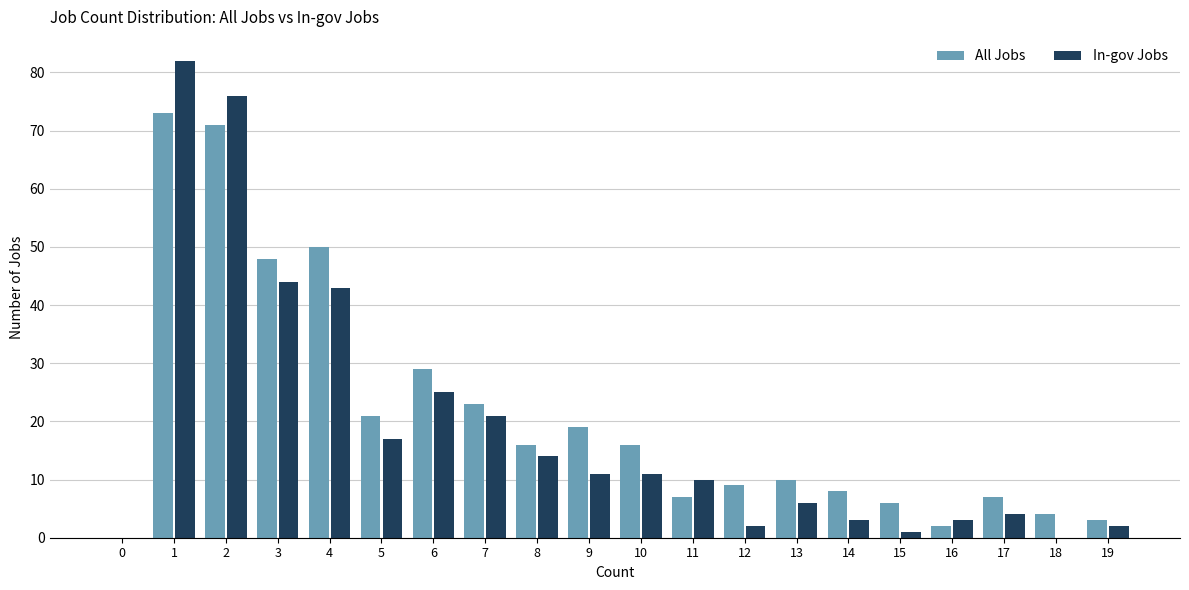

True or false: In-gov Jobs has a value of 3 at 14.

True